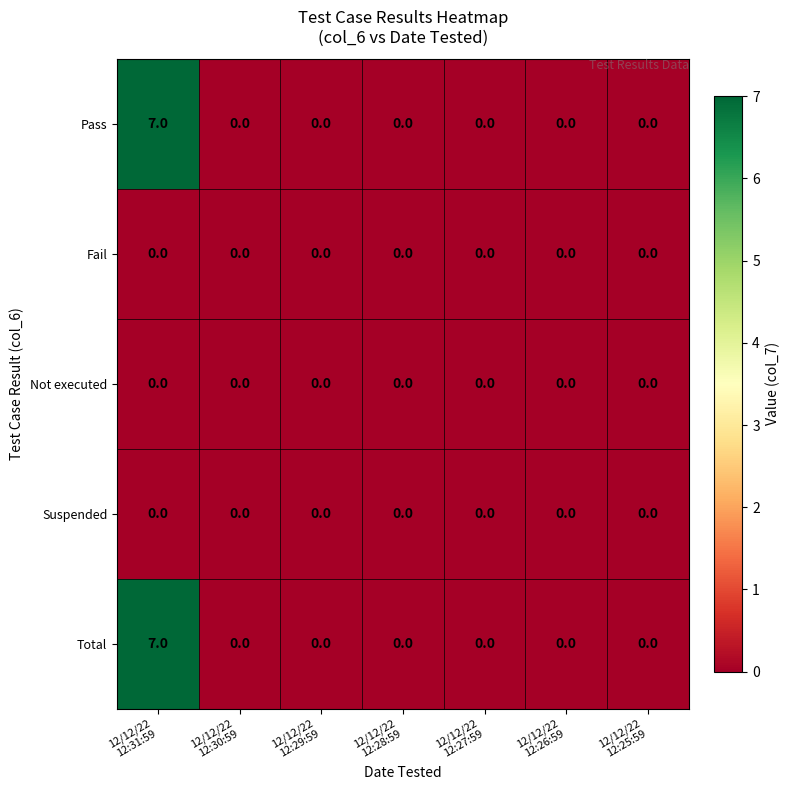

What is the sum of all Total values?

7